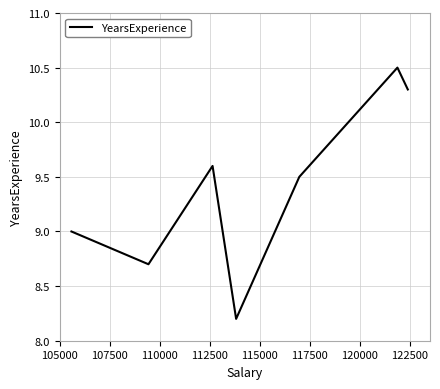

What is the difference between the maximum and minimum values?

2.3